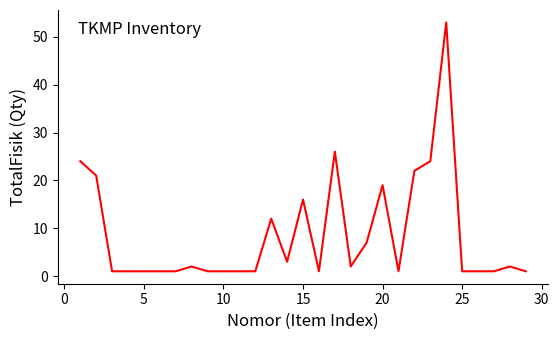

What is the difference between the maximum and minimum values?

52